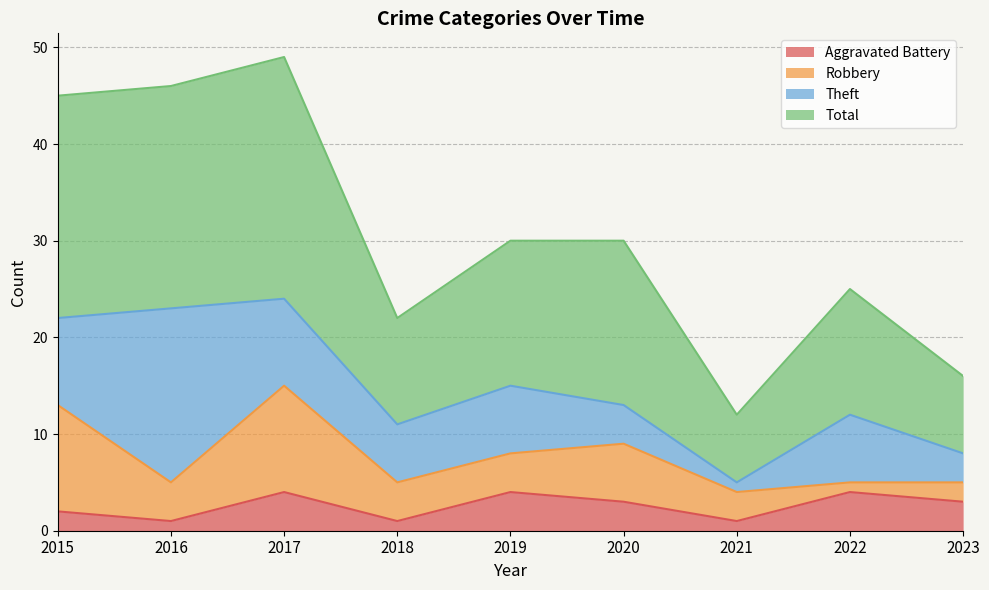

What is the highest value of the Aggravated Battery series?

4